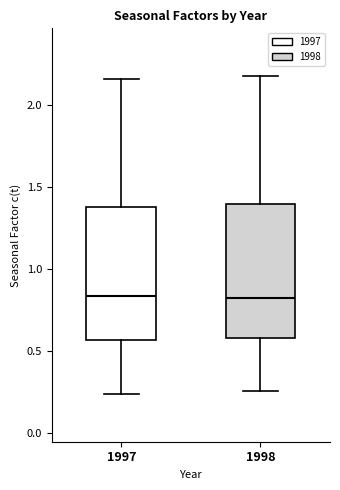

Where is the lower edge of the box at x = 1998 on the y-axis? The values are not printed on the chart, so give them approximately, as read against the axis.

0.60